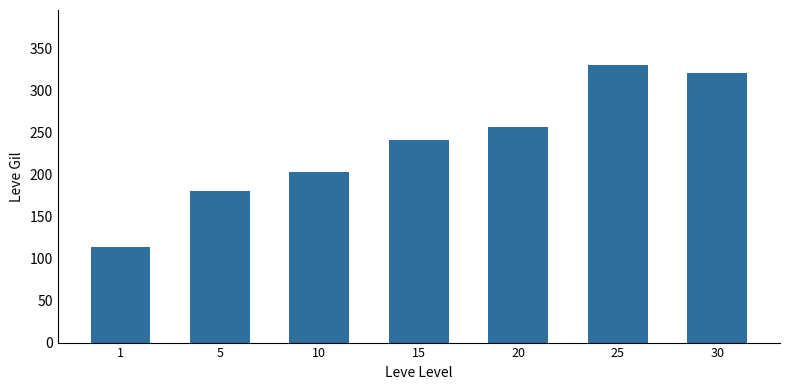

Reading left to right, what are all the values shown in this chart?

1=113.3	5=180.0	10=202.8	15=241.3	20=257.0	25=329.7	30=320.8